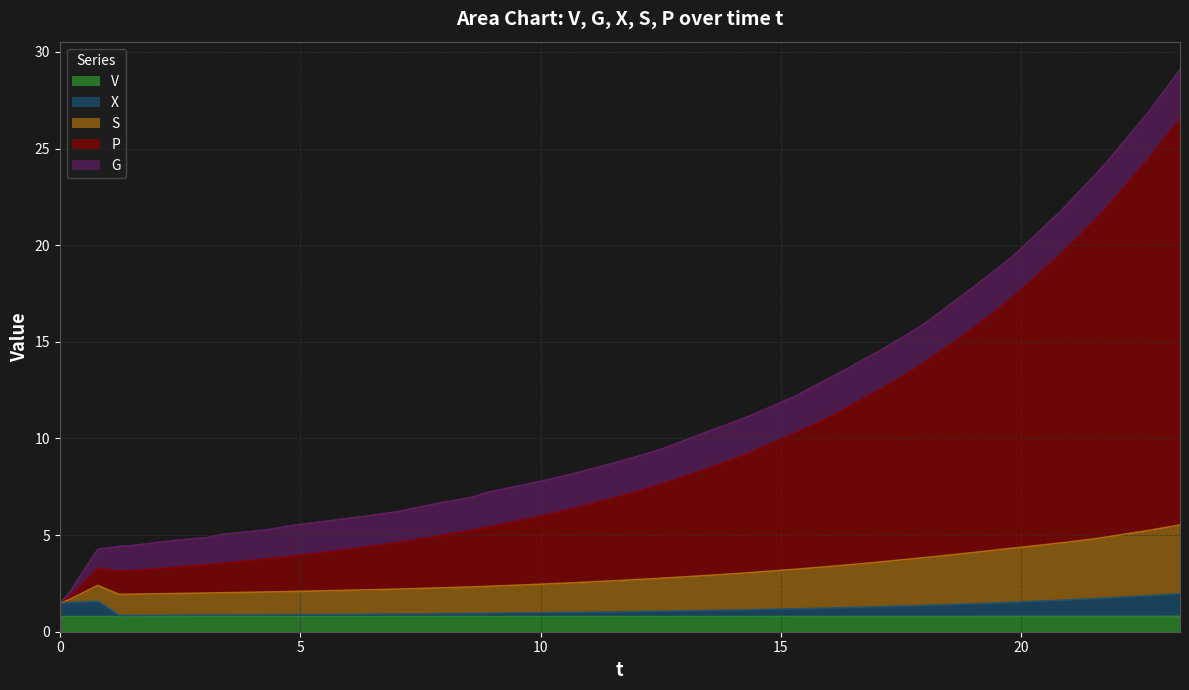

True or false: P and X cross at least once.

False